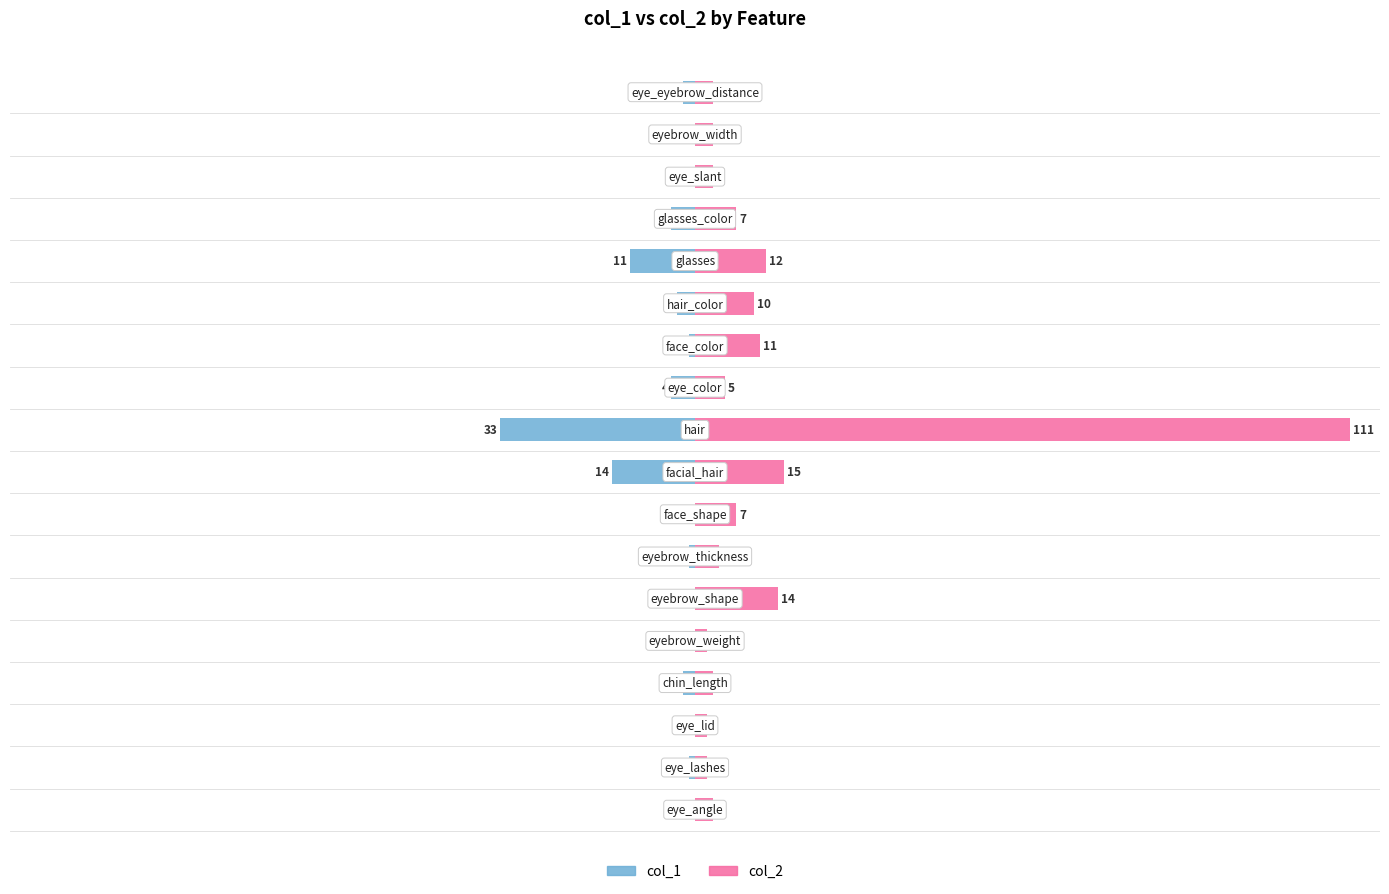

Is the value of col_2 at 13 greater than the value of col_1 at 16?

Yes